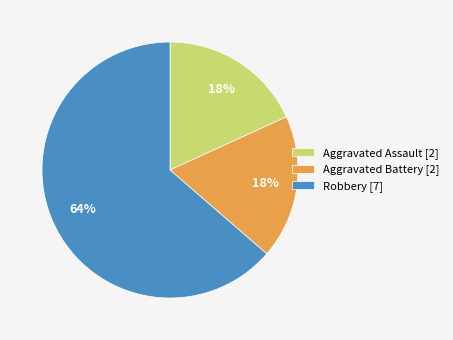

Is it true that Aggravated Assault [2] is 6% of the pie?

False